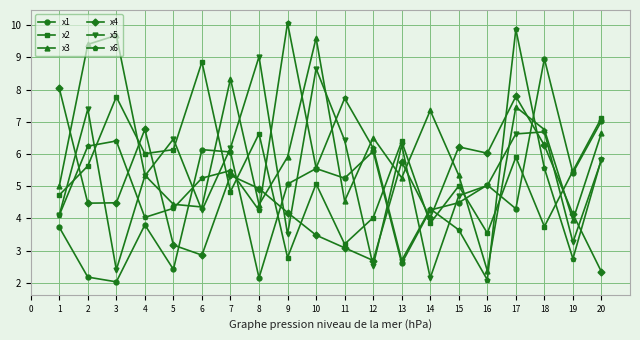

How many data points does each series have?

20